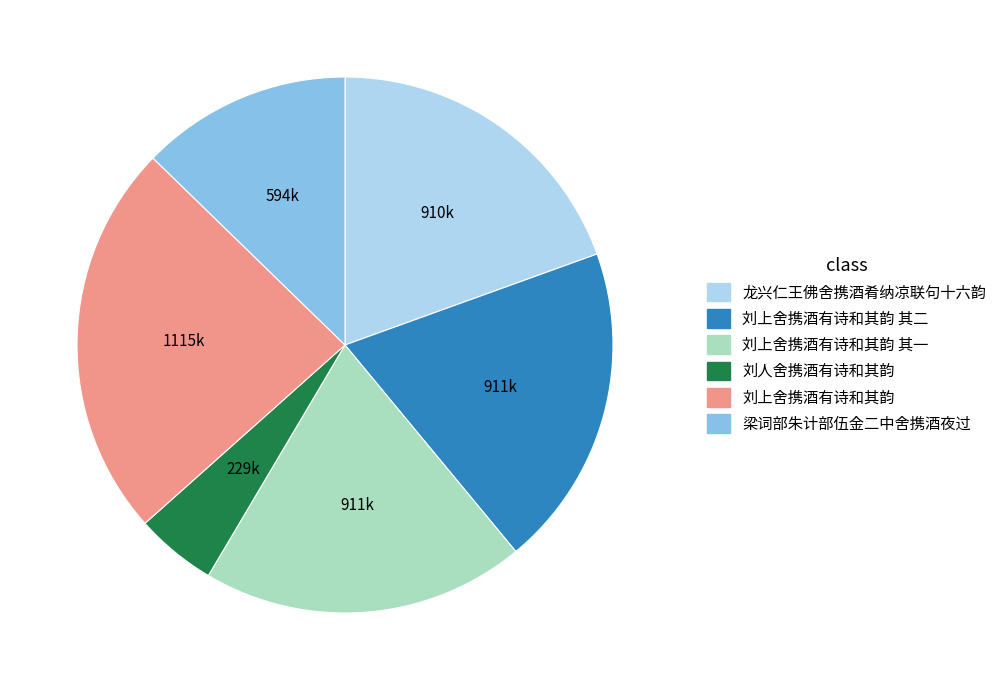

Approximately how many times larger is the value at 刘人舍携酒有诗和其韵 compared to 刘上舍携酒有诗和其韵 其二?

0.3